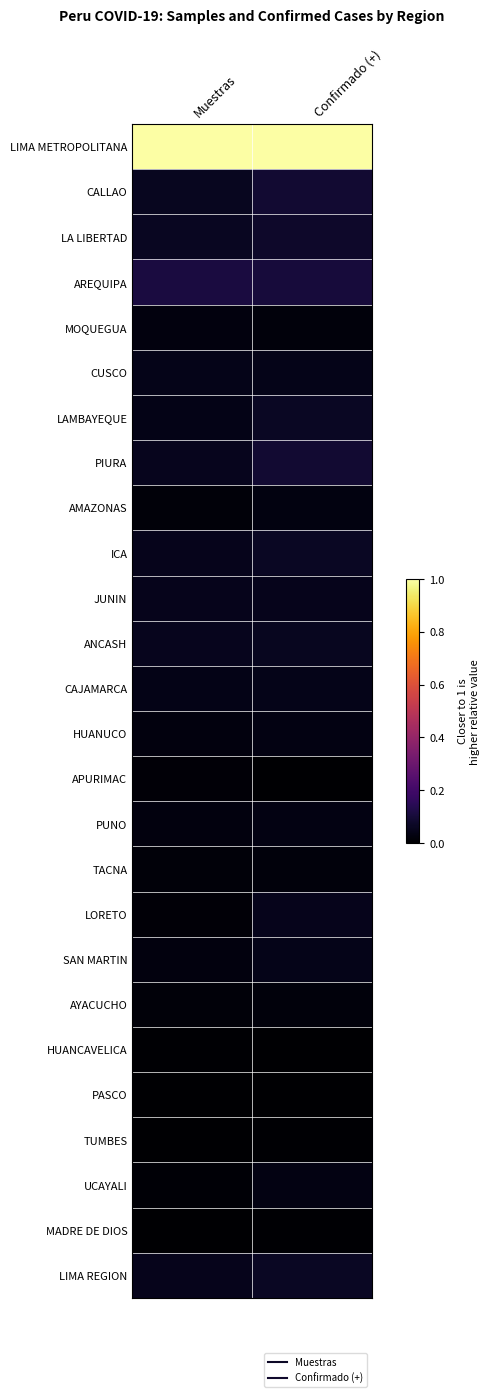

What is the spread (max minus min) of values at Muestras?

1.0